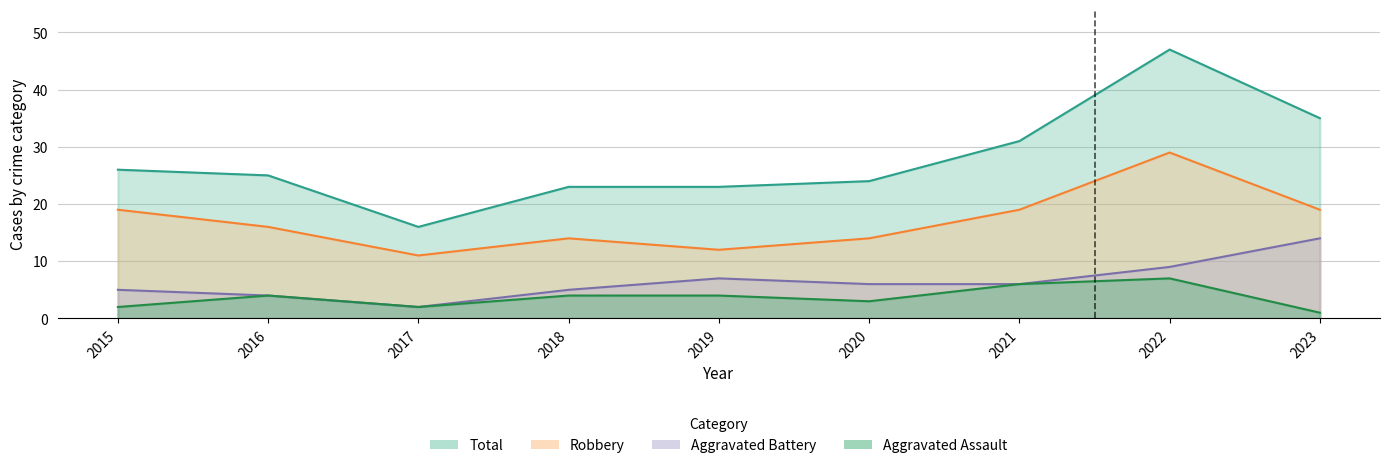

What is the average value of the Robbery series?

17